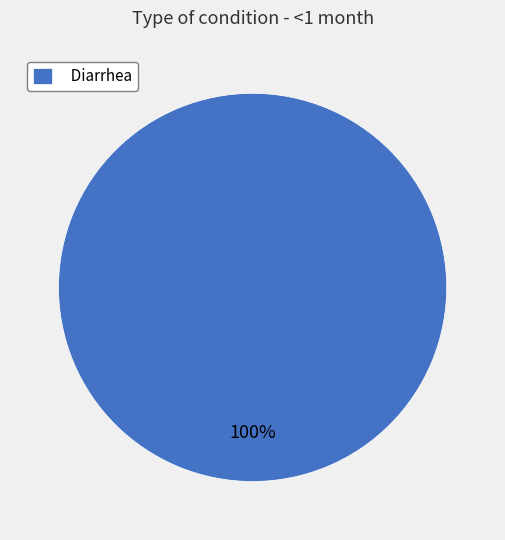

The Diarrhea slice represents 100% of the pie. True or false?

True